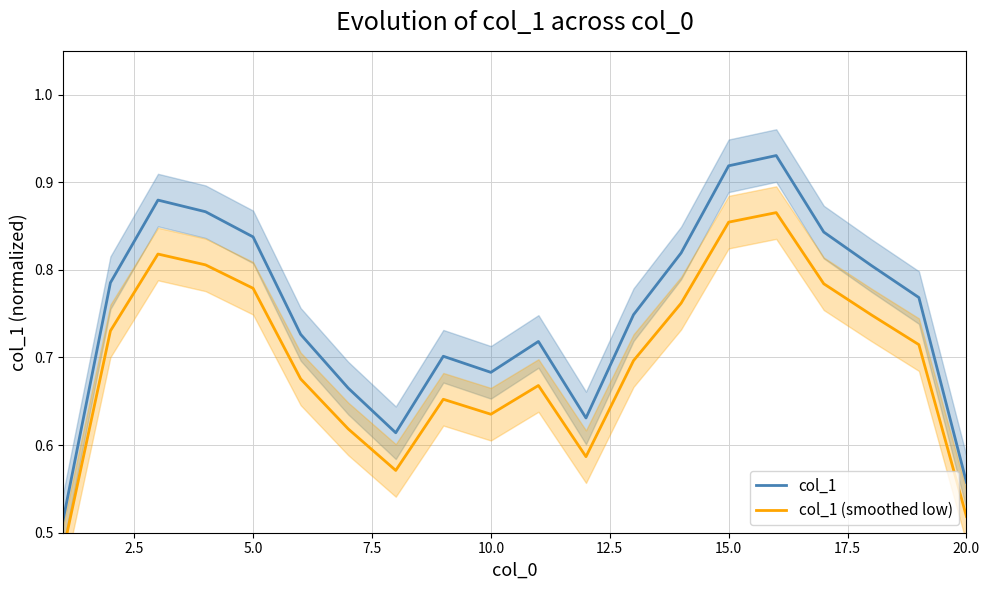

Is it true that col_1 equals 1.6 at 15?

False